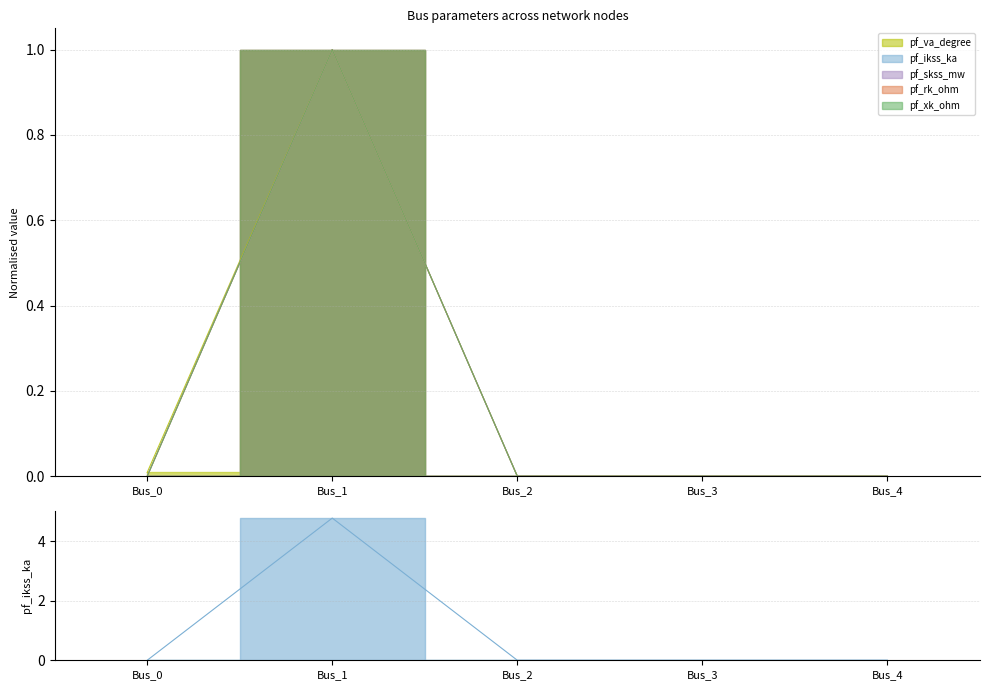

True or false: pf_skss_mw has a value of 0.0 at Bus_3.

True